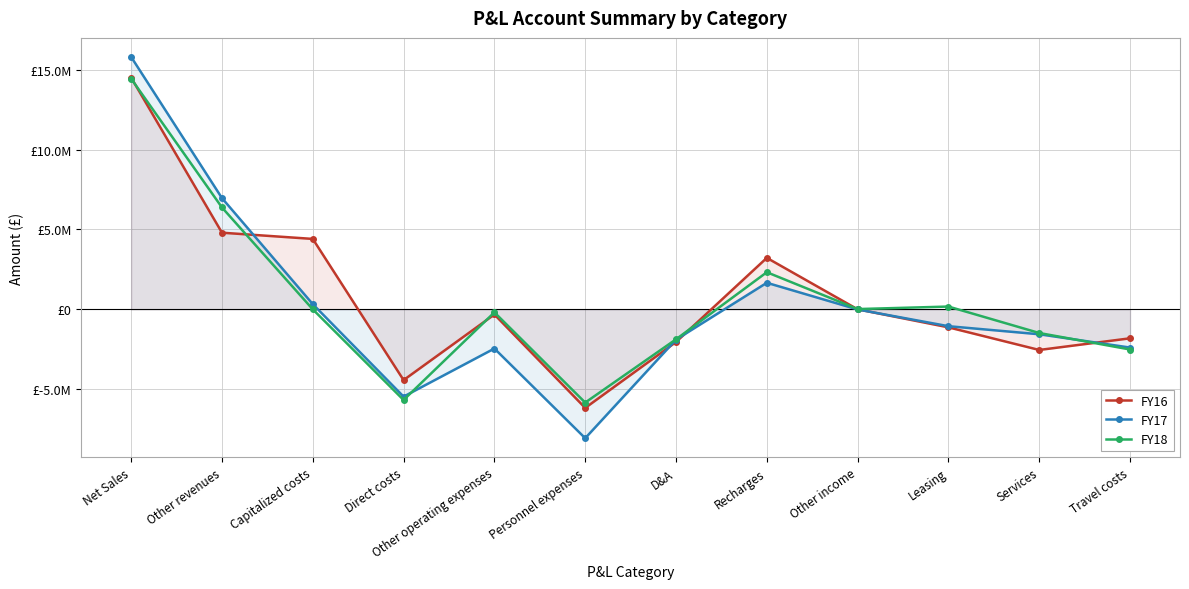

What is the maximum value shown in the chart?

15792898.8